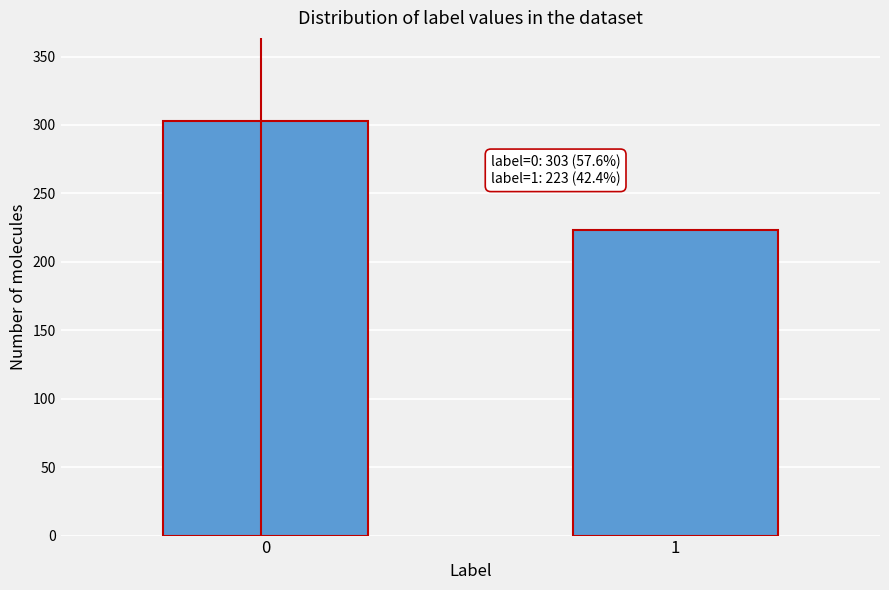

Reading left to right, extract all data points from this chart.

303	223